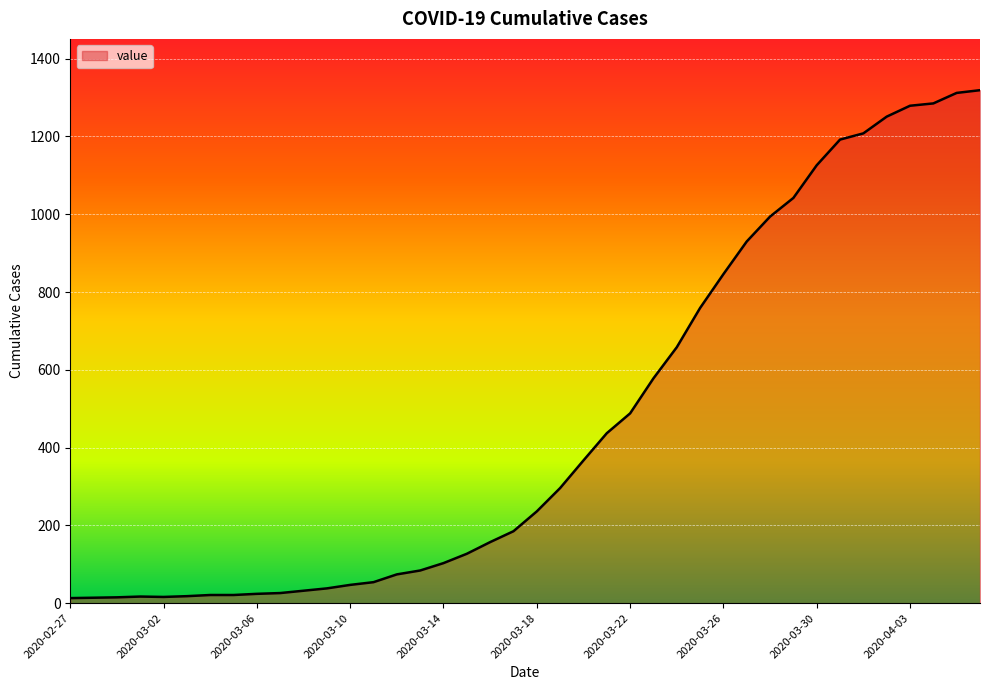

What is the maximum value shown in the chart?

1319